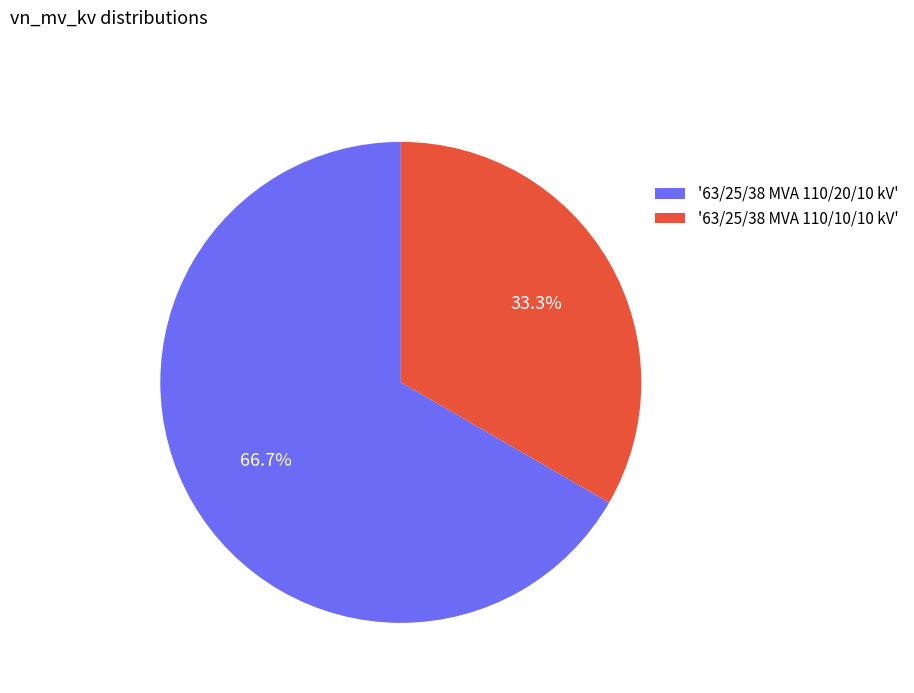

Approximately how many times larger is the value at '63/25/38 MVA 110/10/10 kV' compared to '63/25/38 MVA 110/20/10 kV'?

0.5